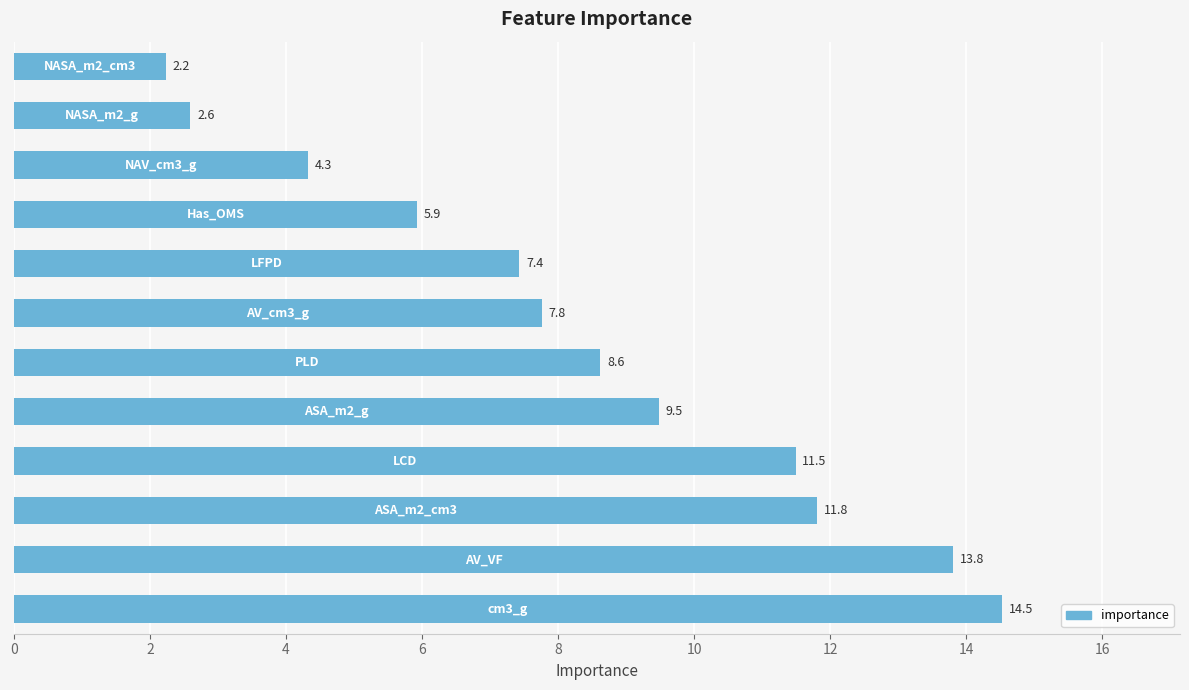

What is the minimum value shown in the chart?

2.2